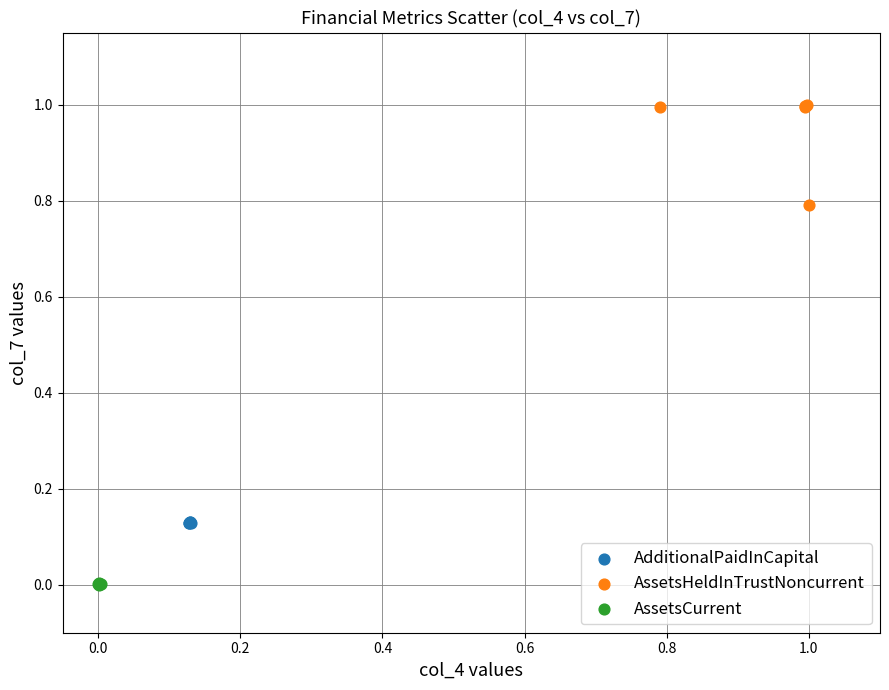

Which series reaches the minimum Y coordinate?

AssetsCurrent